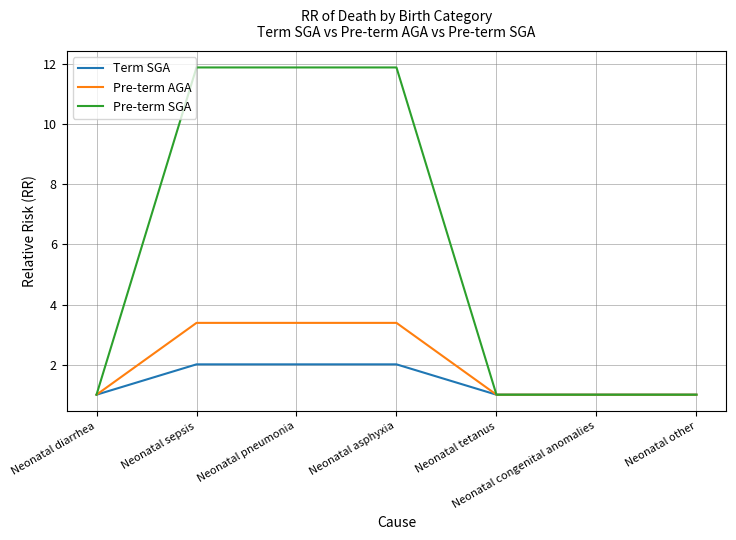

Which series has the largest total across all categories?

Pre-term SGA